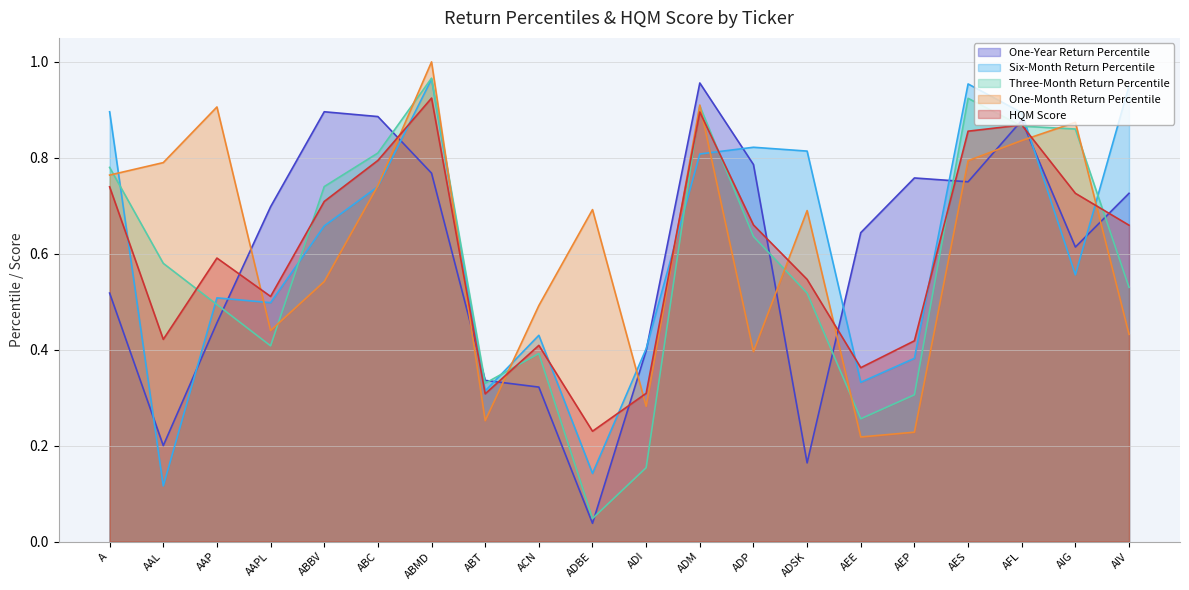

What is the difference between the One-Year Return Percentile values at AAPL and AEP?

0.1